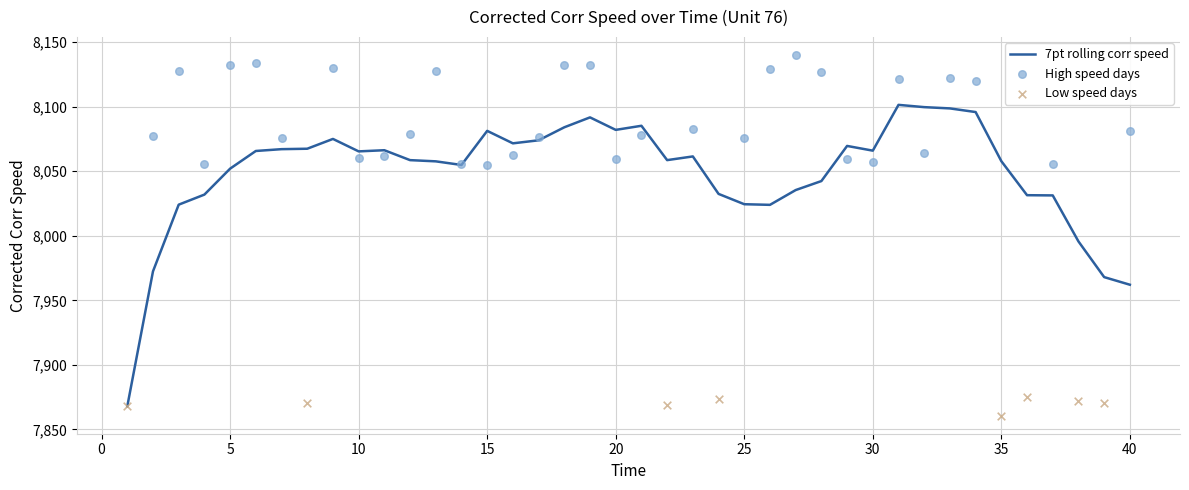

Between 37 and 32, which is larger?

32